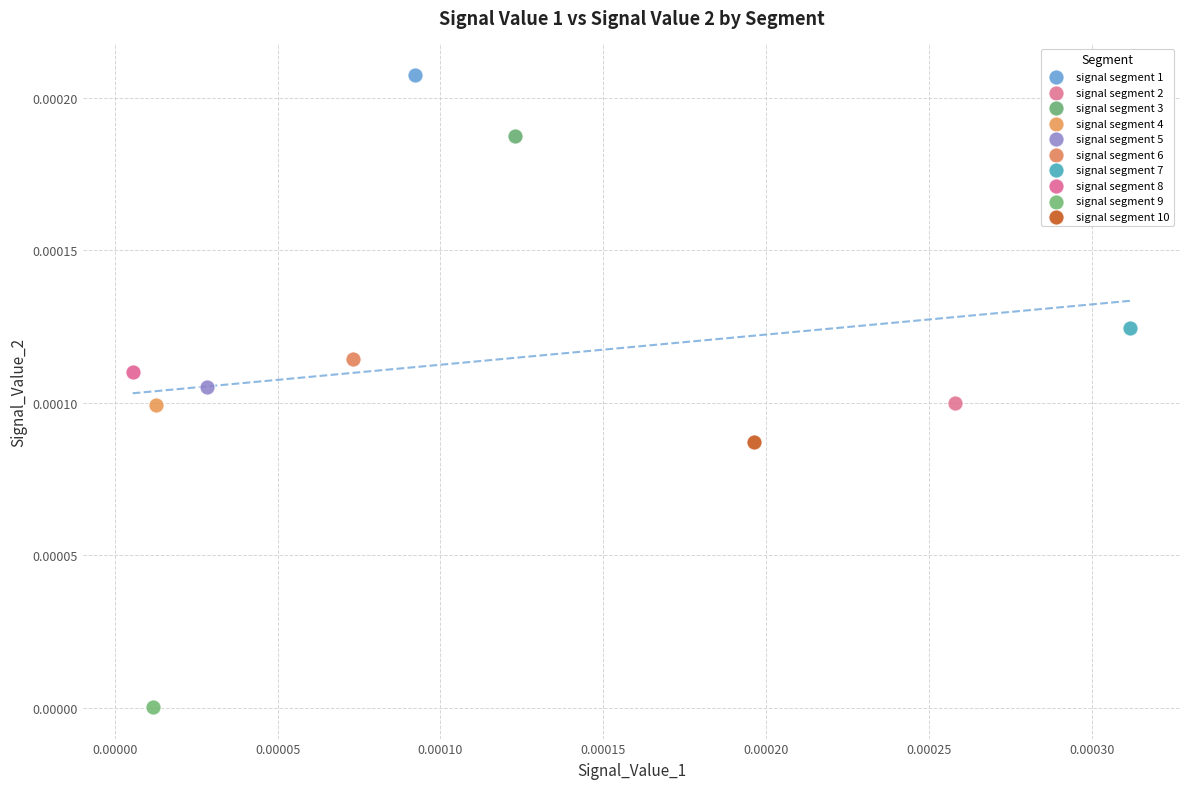

Which series reaches the minimum Y coordinate?

signal segment 9